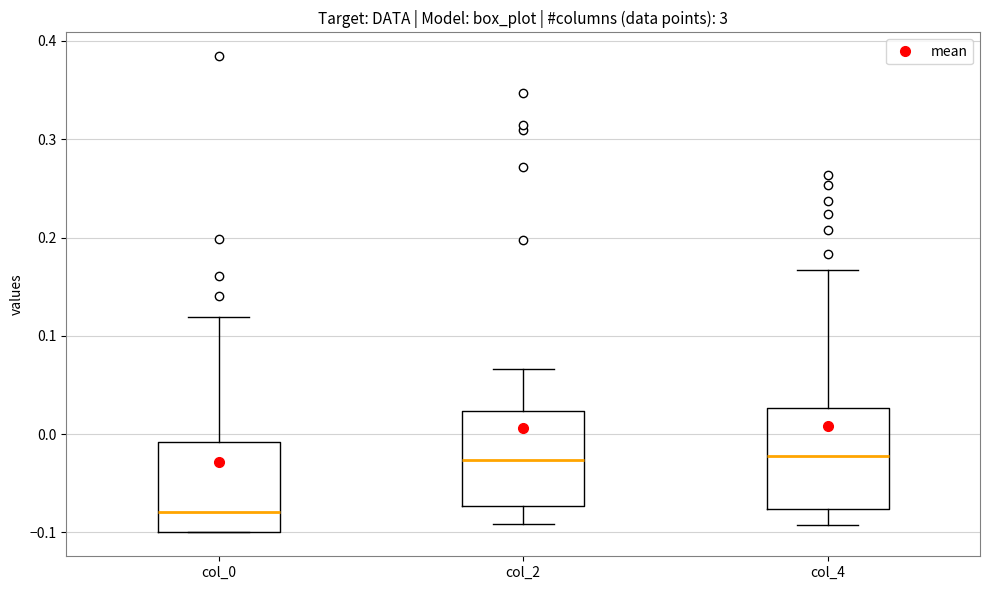

Where does the upper whisker of the box for col_0 end on the y-axis? The values are not printed on the chart, so give them approximately, as read against the axis.

0.12